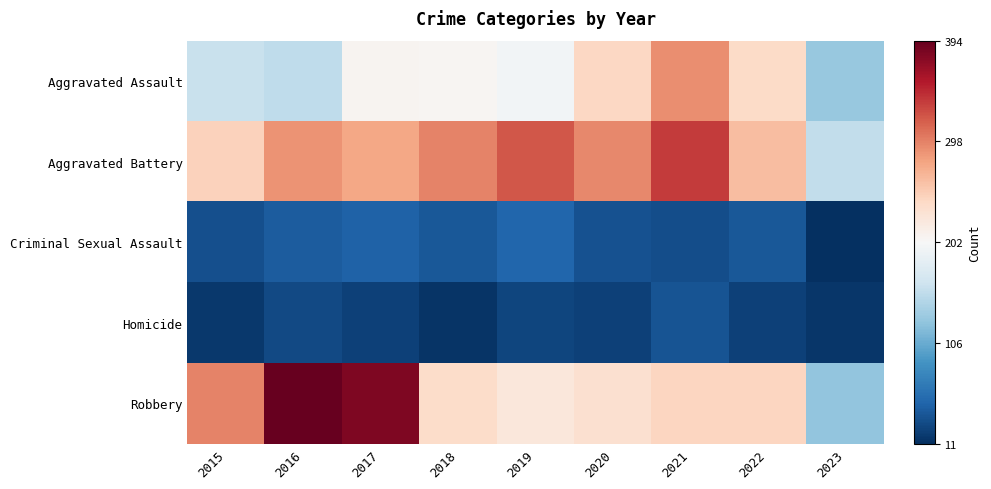

At which category does the chart reach its minimum across all series?

2023